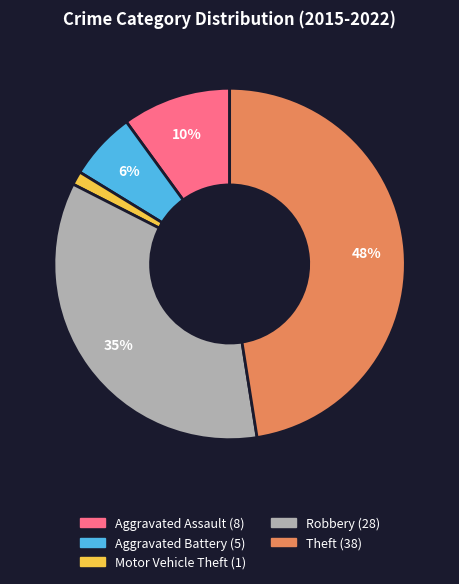

To the nearest percent, what is the combined percentage of Aggravated Assault and Aggravated Battery?

16%